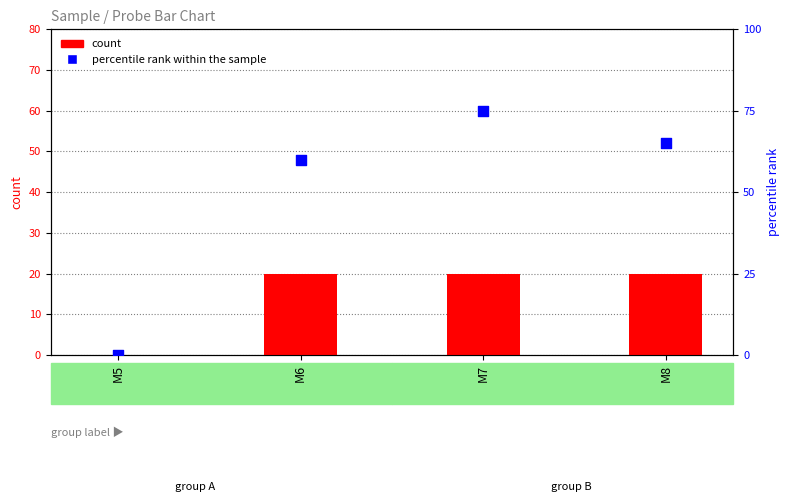

Which series contains the lowest Y value?

count